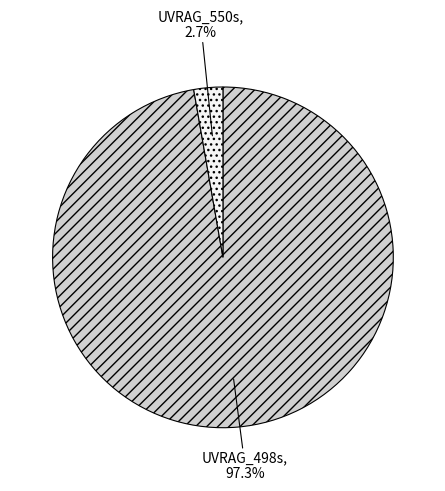

To the nearest percent, what is the difference between the UVRAG_550s and UVRAG_498s slice percentages?

95%